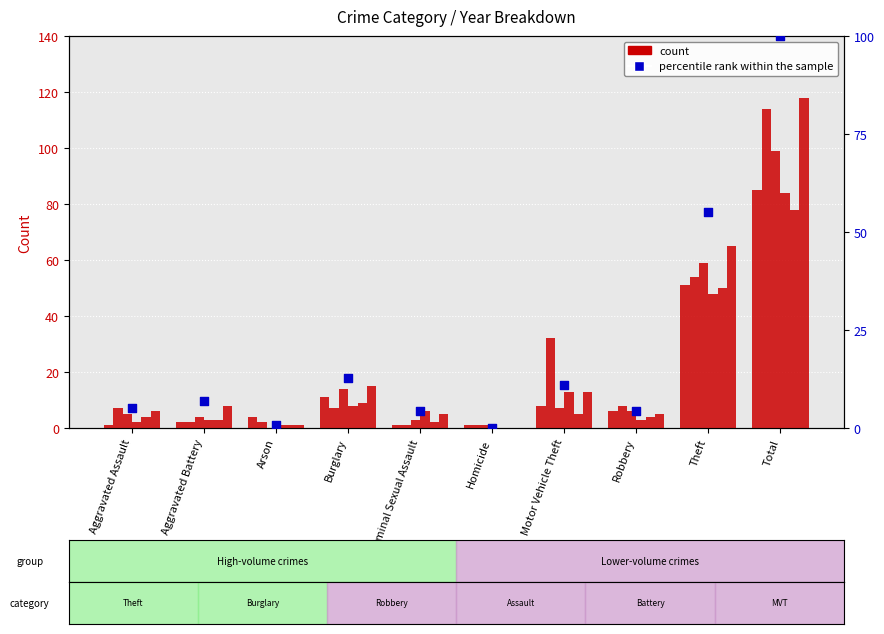

What is the change in value from Robbery to Total?

+95.8